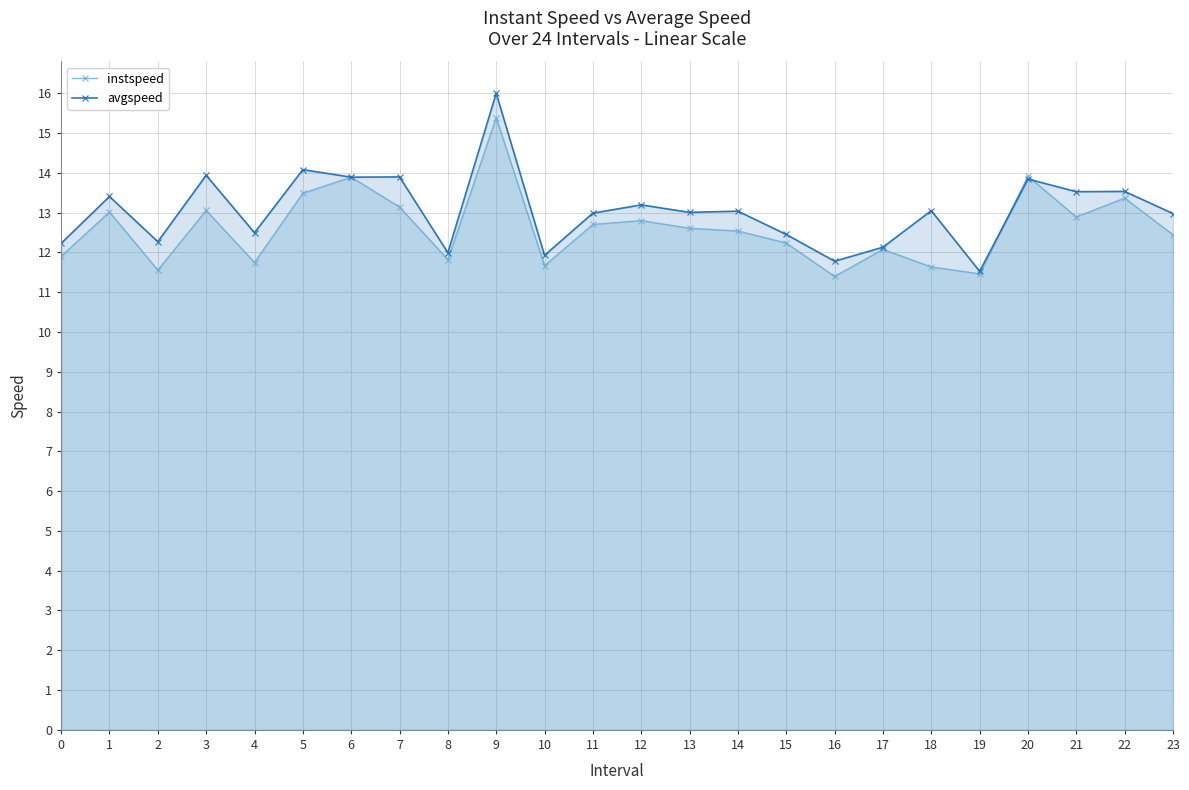

List the series in order of their overall mean, lowest first.

instspeed, avgspeed